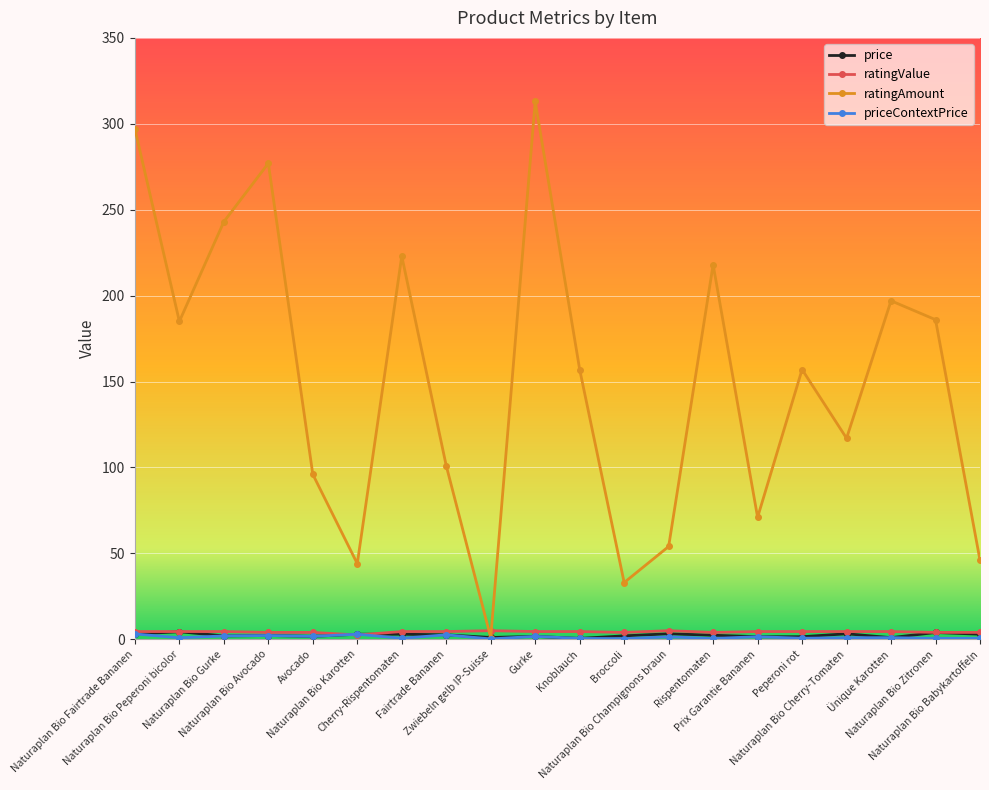

At how many categories does at least one series exceed 192?

7